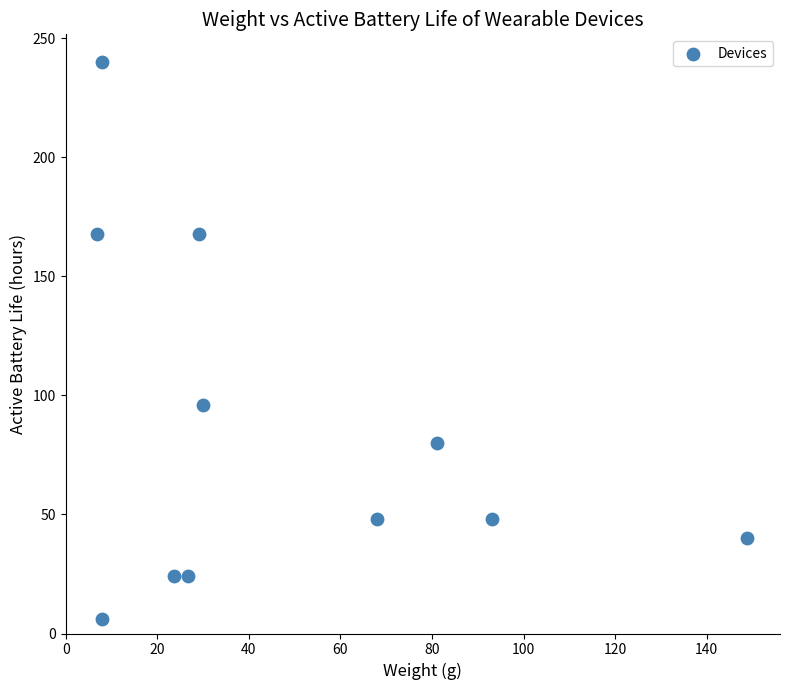

What is the average Y value?

86